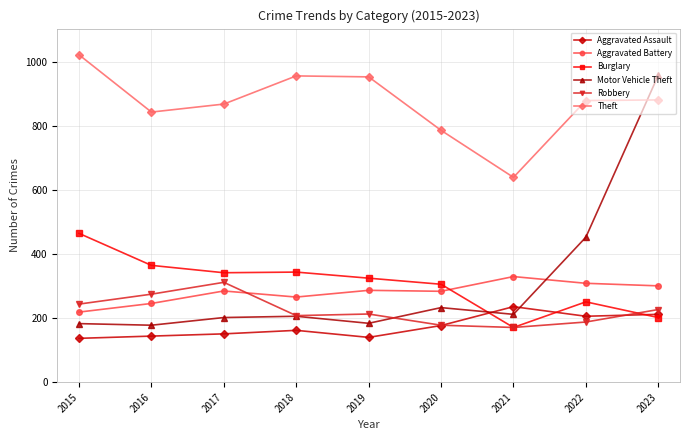

What are all the series names shown in the legend?

Aggravated Assault, Aggravated Battery, Burglary, Motor Vehicle Theft, Robbery, Theft